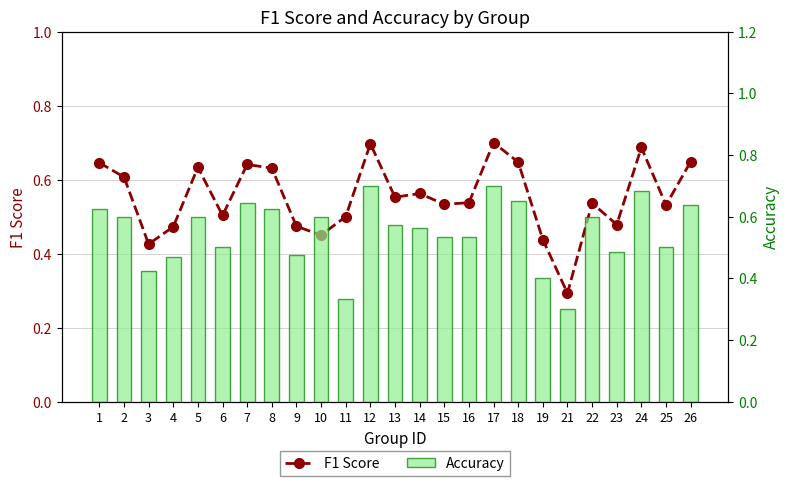

What are all the series names shown in the legend?

F1 Score, Accuracy